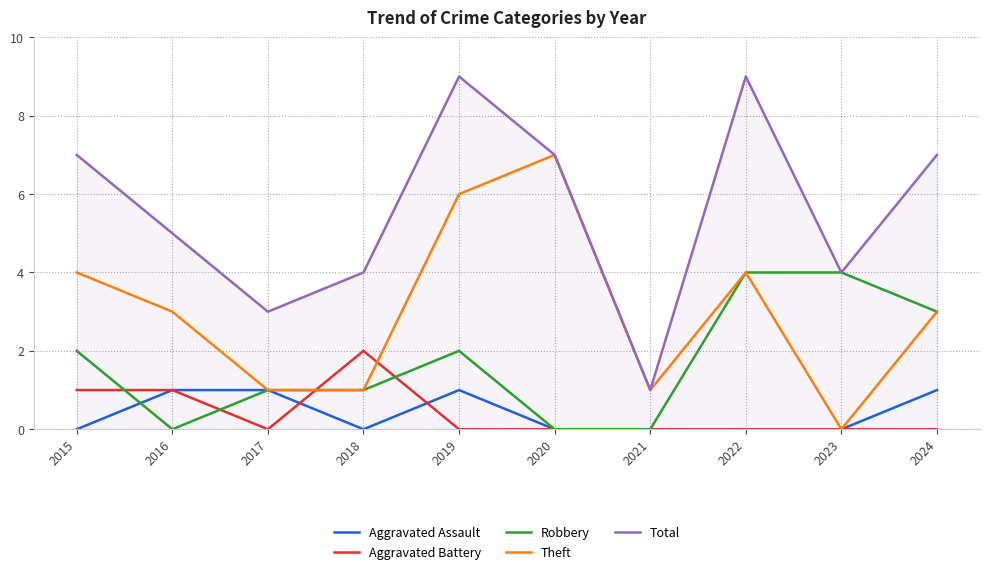

What is the total value across all series at 2019?

18